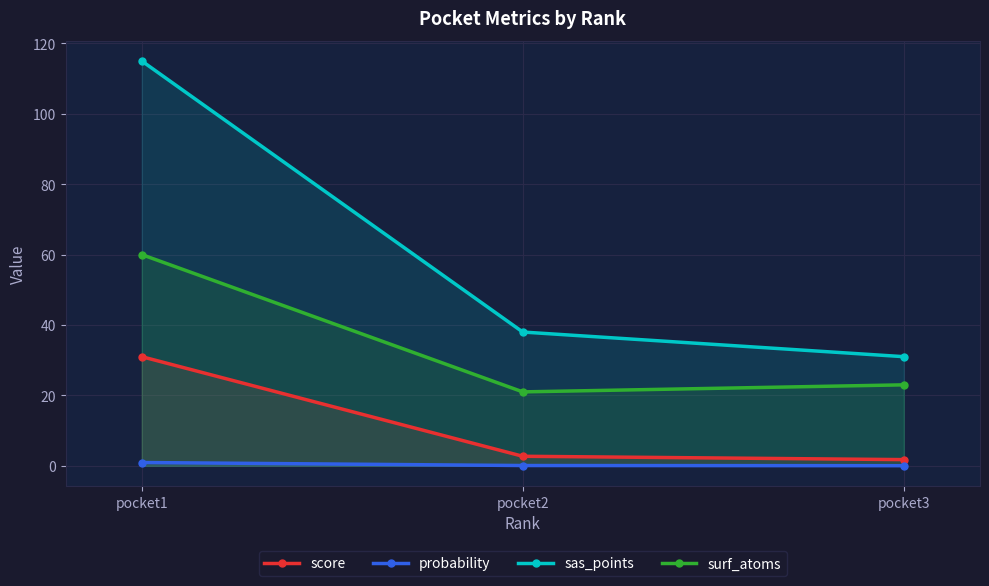

At which category is the sum across all series the highest?

pocket1